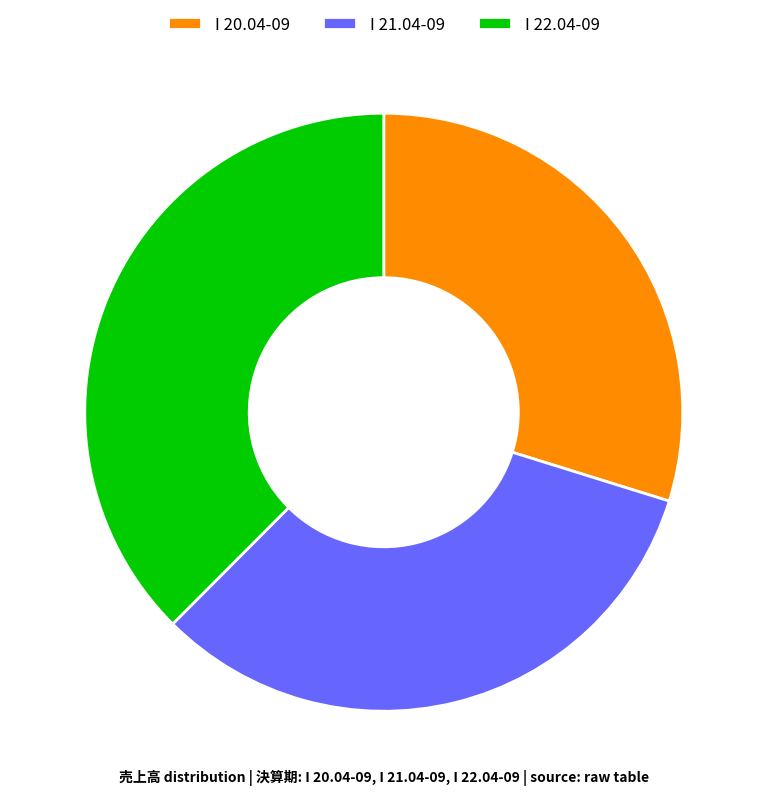

Which slice is the largest?

I 22.04-09